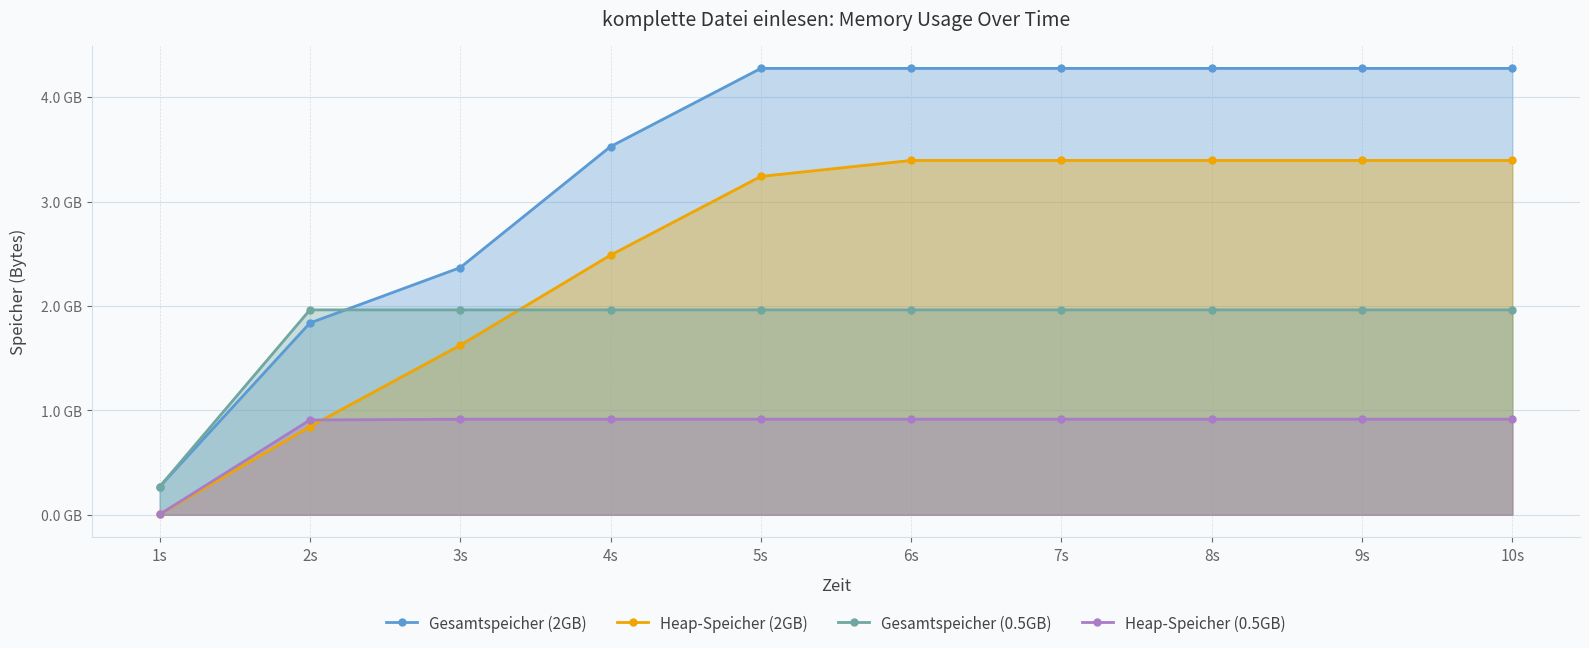

Reading left to right, list all the values displayed in this chart.

Gesamtspeicher (2GB): 268435456	1837105152	2367684608	3527409664	4276092928	4276092928	4276092928	4276092928	4276092928	4276092928
Heap-Speicher (2GB): 3483400	844103680	1623865648	2487224320	3241150464	3394242560	3394242560	3394242560	3394242560	3394242560
Gesamtspeicher (0.5GB): 268435456	1962934272	1962934272	1962934272	1962934272	1962934272	1962934272	1962934272	1962934272	1962934272
Heap-Speicher (0.5GB): 3483432	908066816	915408896	915408896	915408896	915408896	915408896	915408896	915408896	915408896